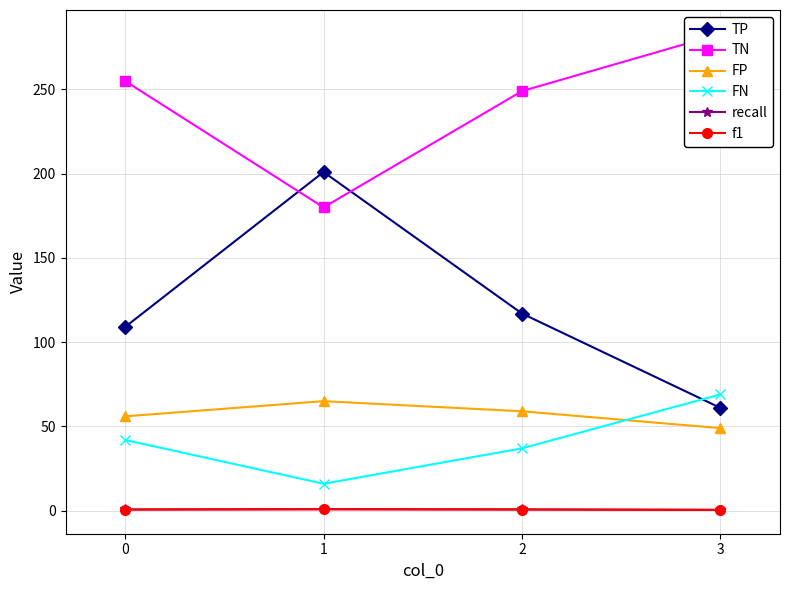

What is the smallest value displayed?

0.5